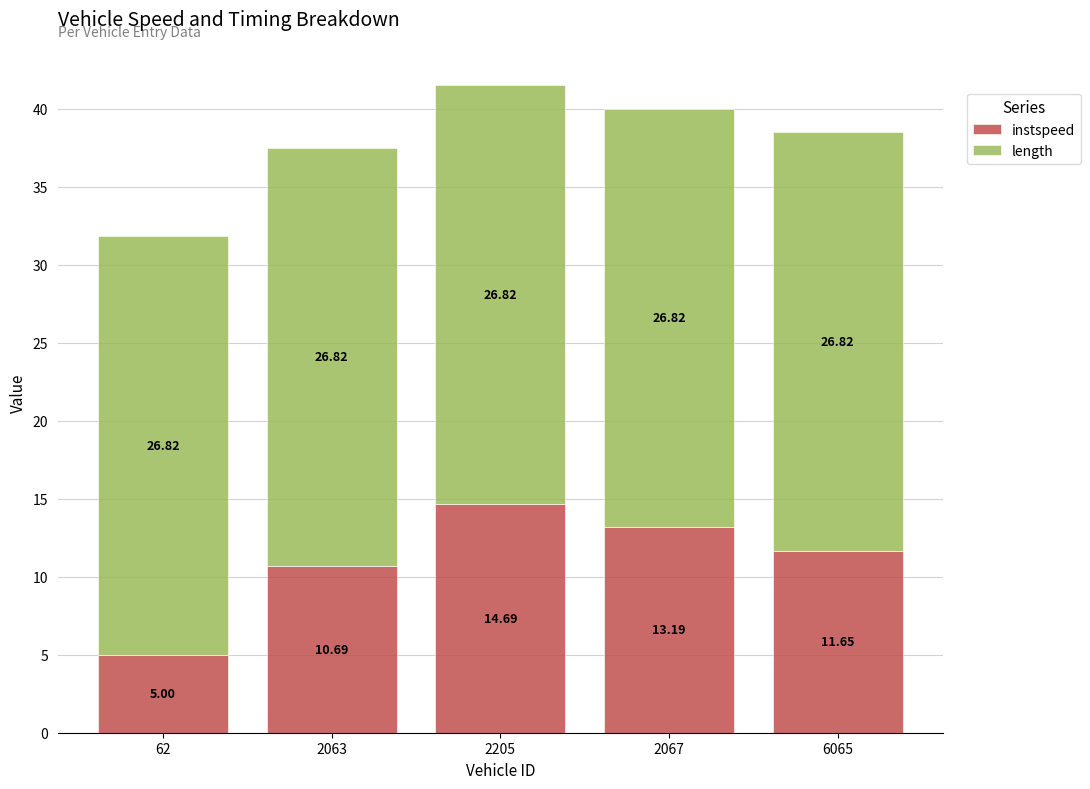

What is the total value across all series at 62?

31.8